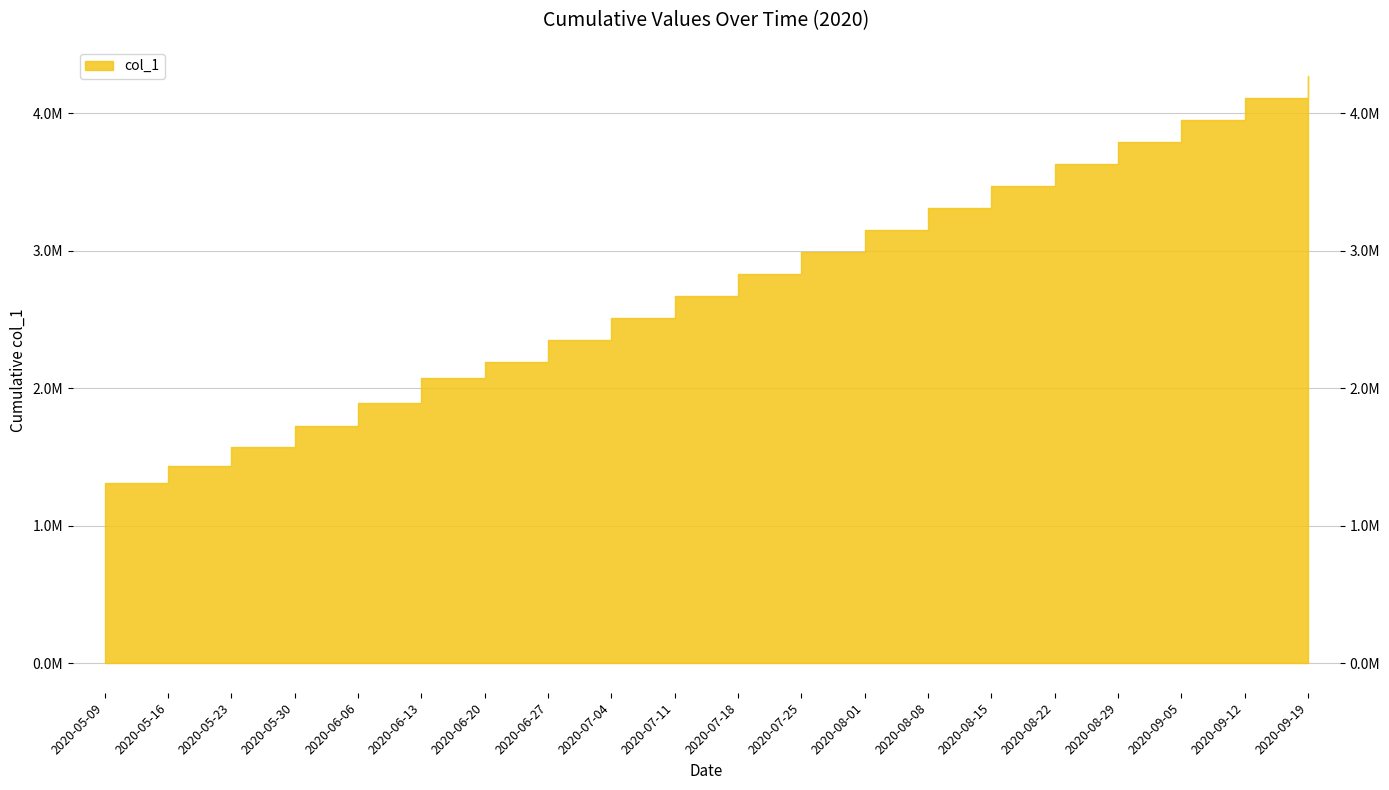

True or false: the data shows 2077968.0 at 2020-06-13.

True